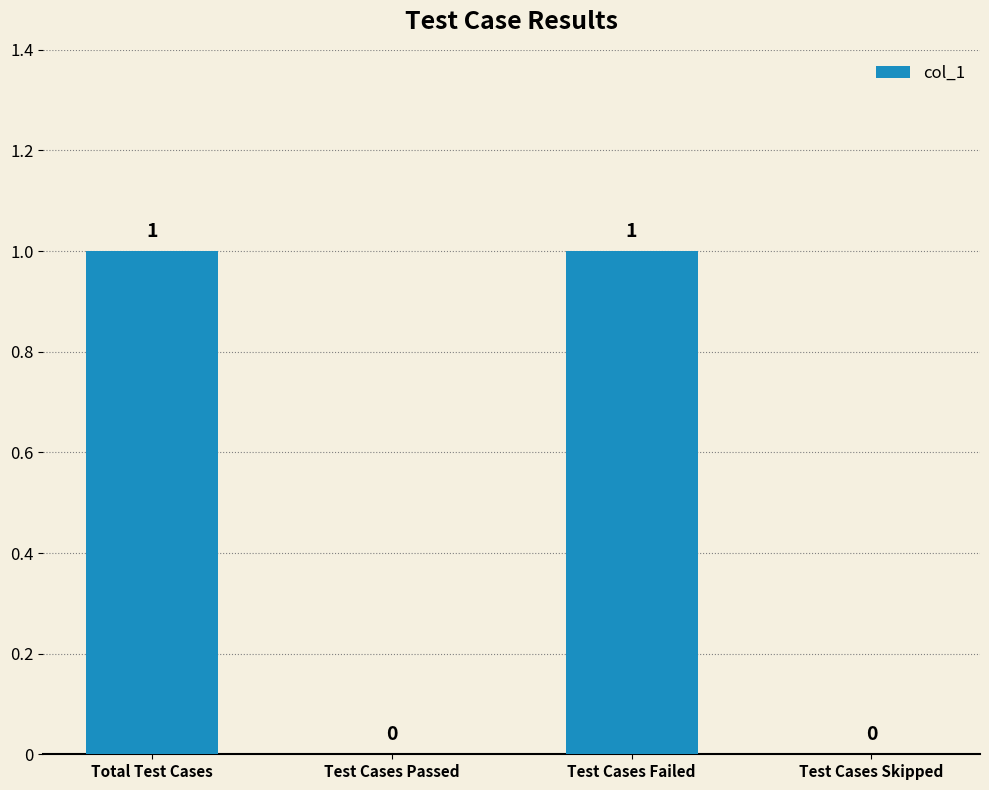

Which has a higher value, Test Cases Failed or Test Cases Passed?

Test Cases Failed